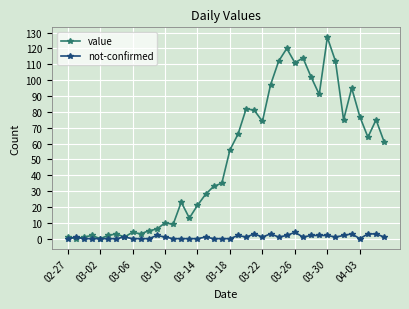

True or false: value has more than 2 points higher than both neighbors.

True